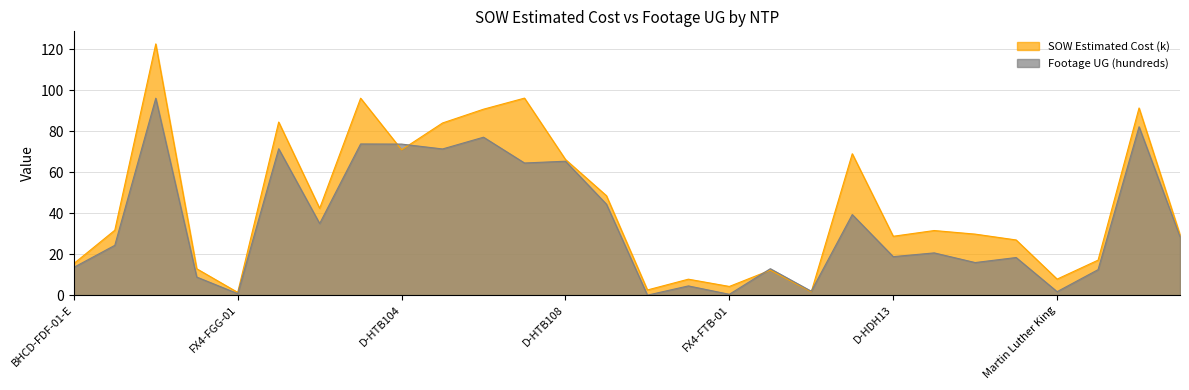

What is the minimum value for SOW Estimated Cost (k)?

1.3